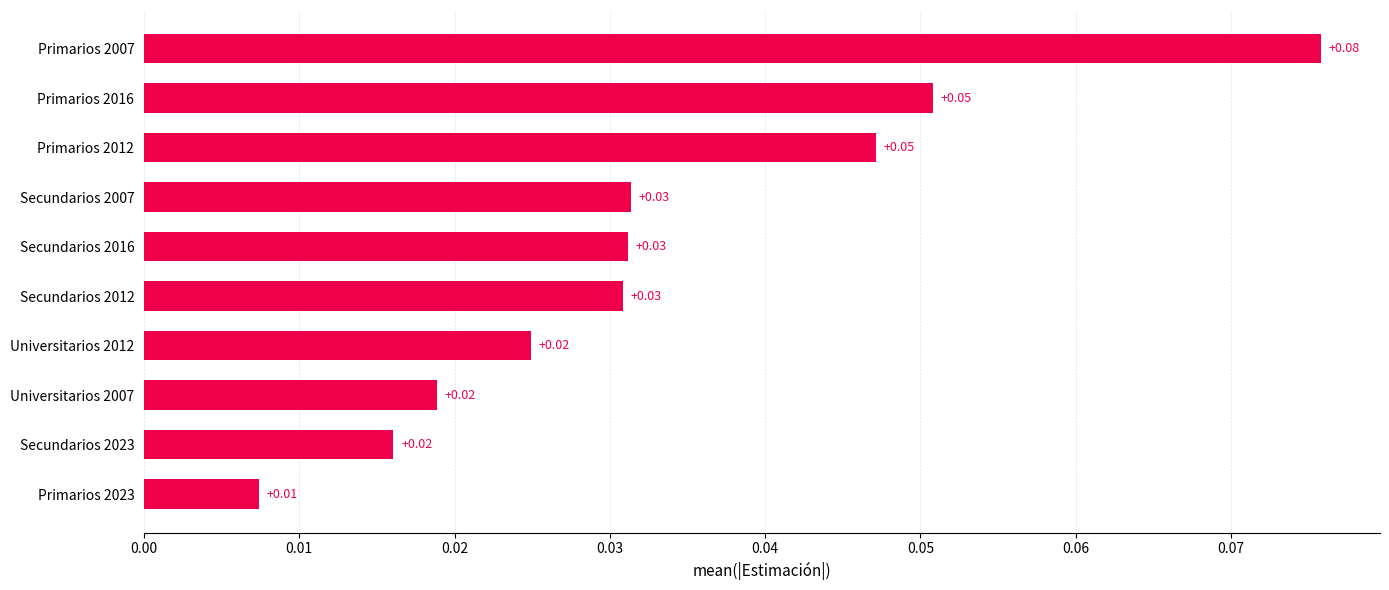

What is the sum of all values?

0.3